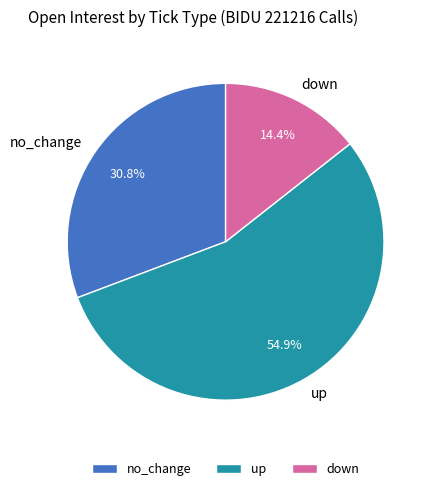

Combined, do no_change and up account for over 50%?

Yes